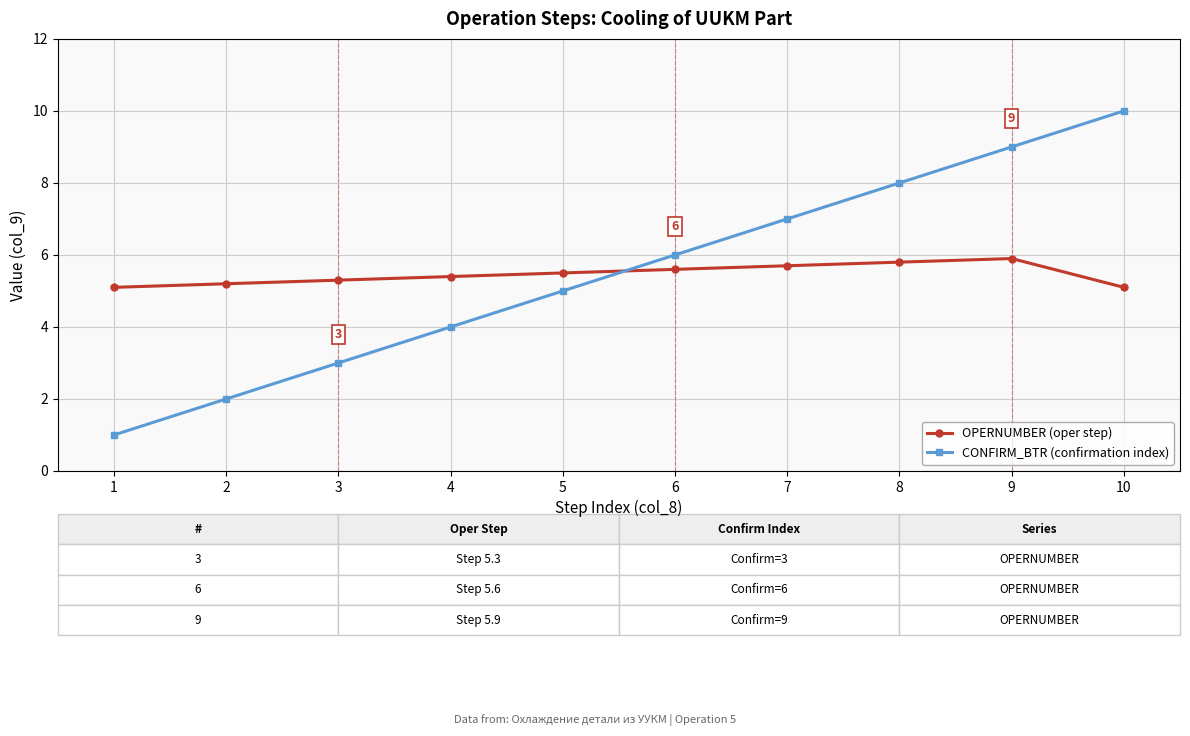

Is it true that OPERNUMBER (oper step) equals 5.1 at 10?

True